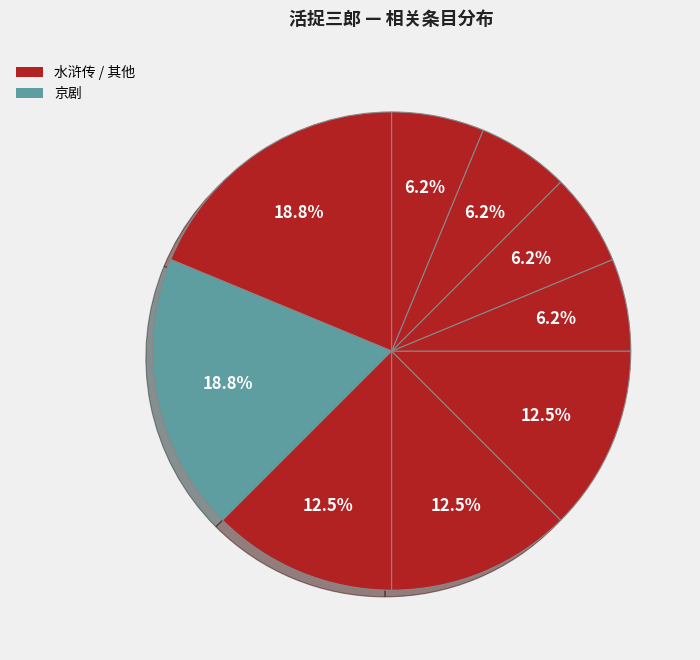

Count the number of slices in the pie.

9